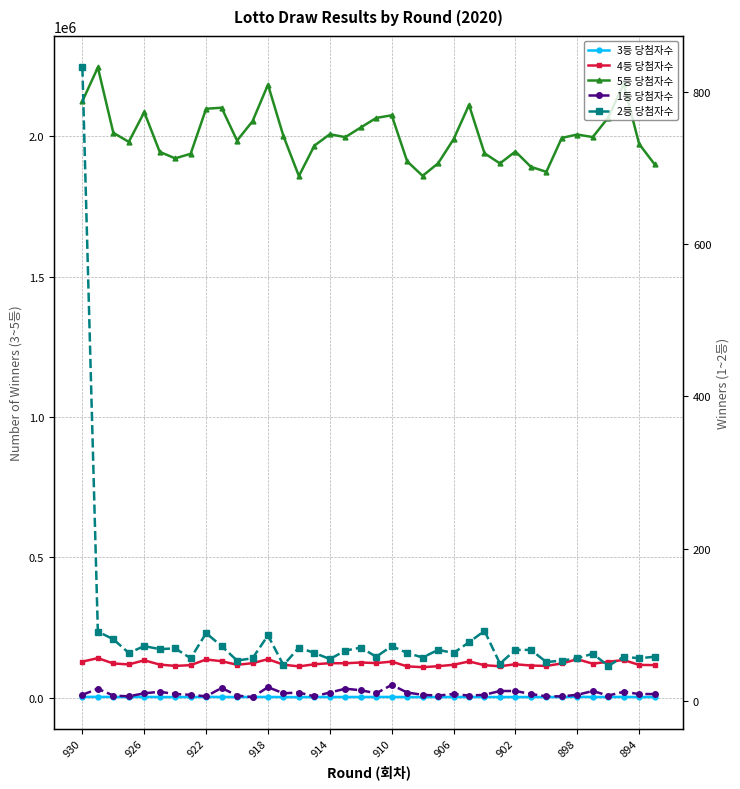

At which label is 3등 당첨자수 closest to 2676?

894